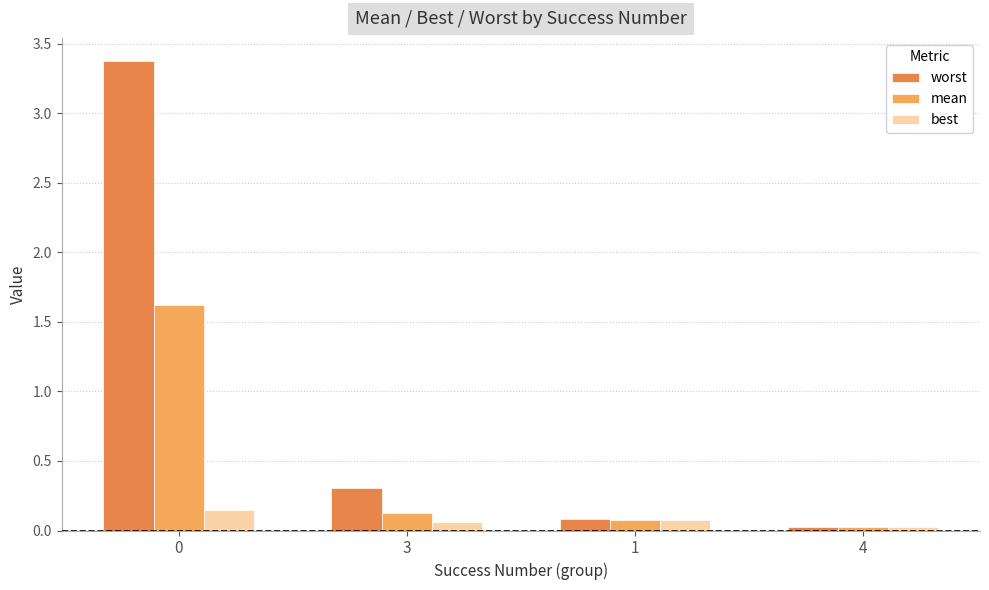

True or false: mean has a value of 0.7 at 0.

False